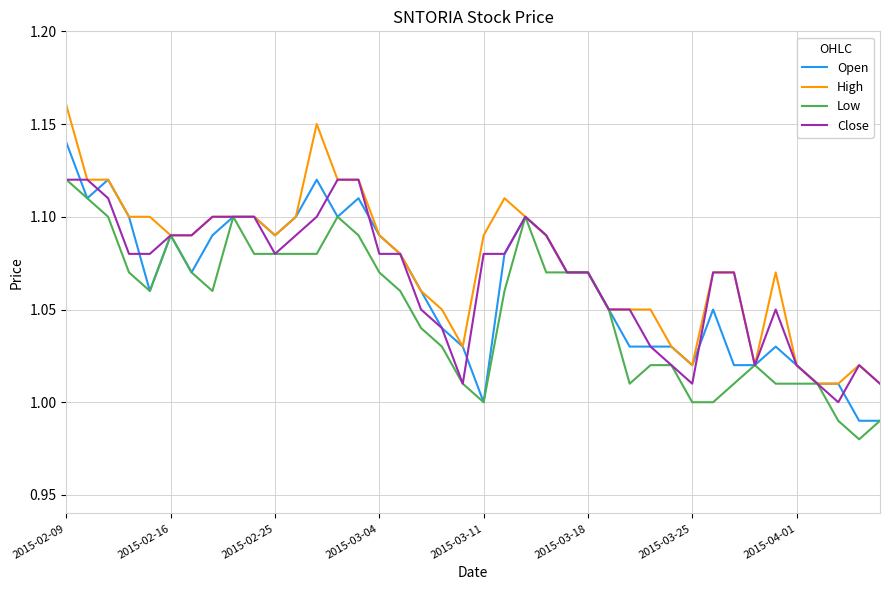

What are all the series names shown in the legend?

Open, High, Low, Close